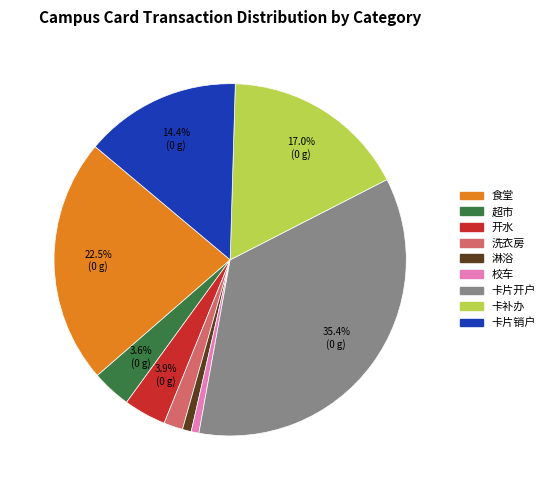

Does any single category account for the majority?

No